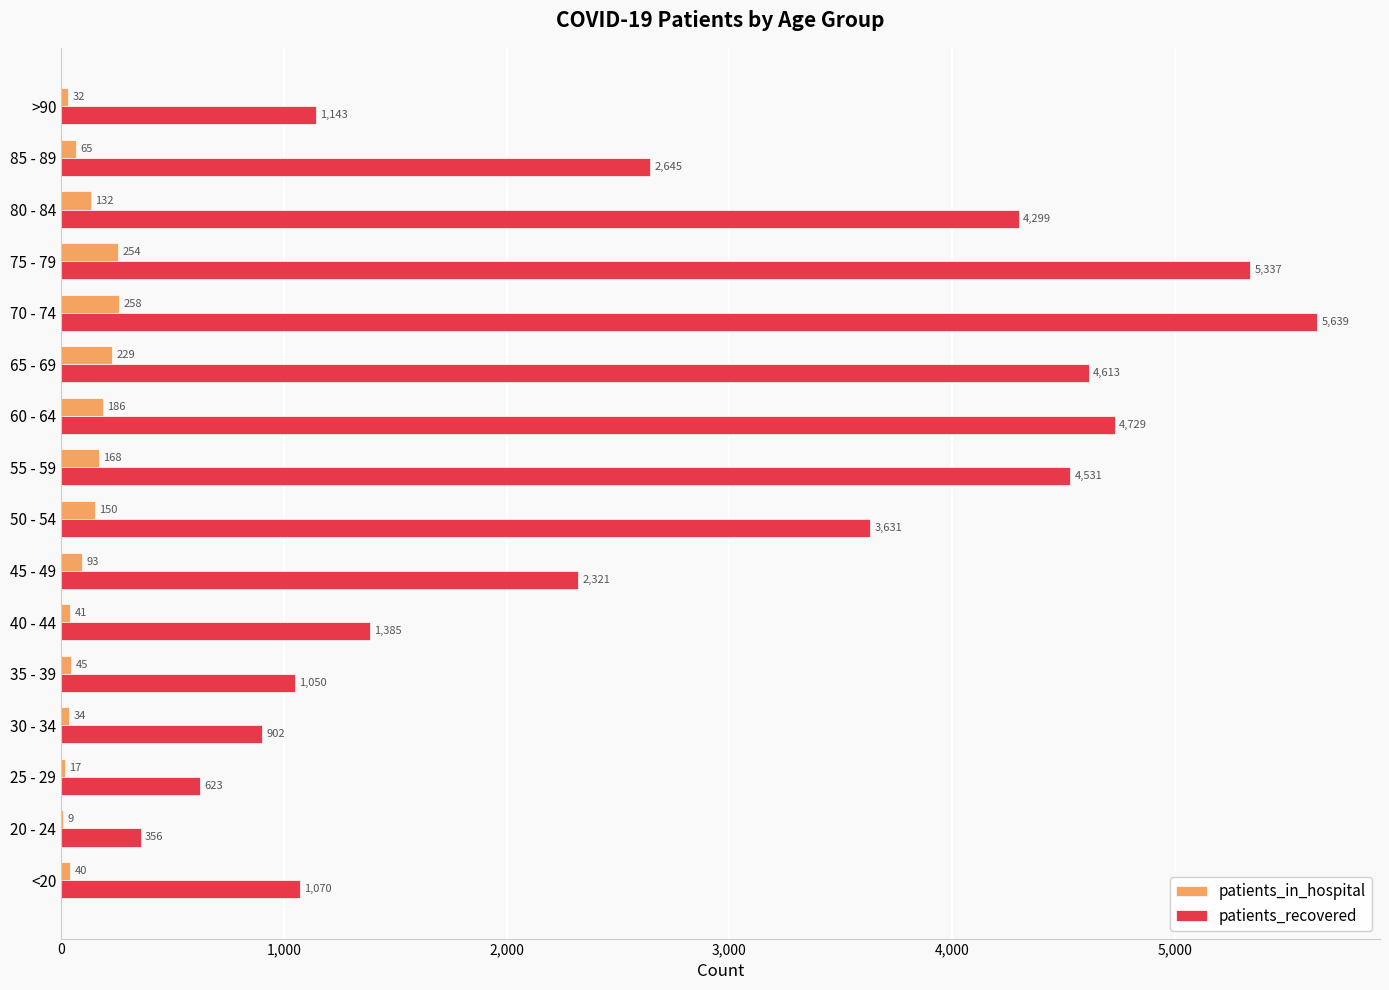

Between 45 - 49 and 75 - 79, which series saw the biggest shift?

patients_recovered